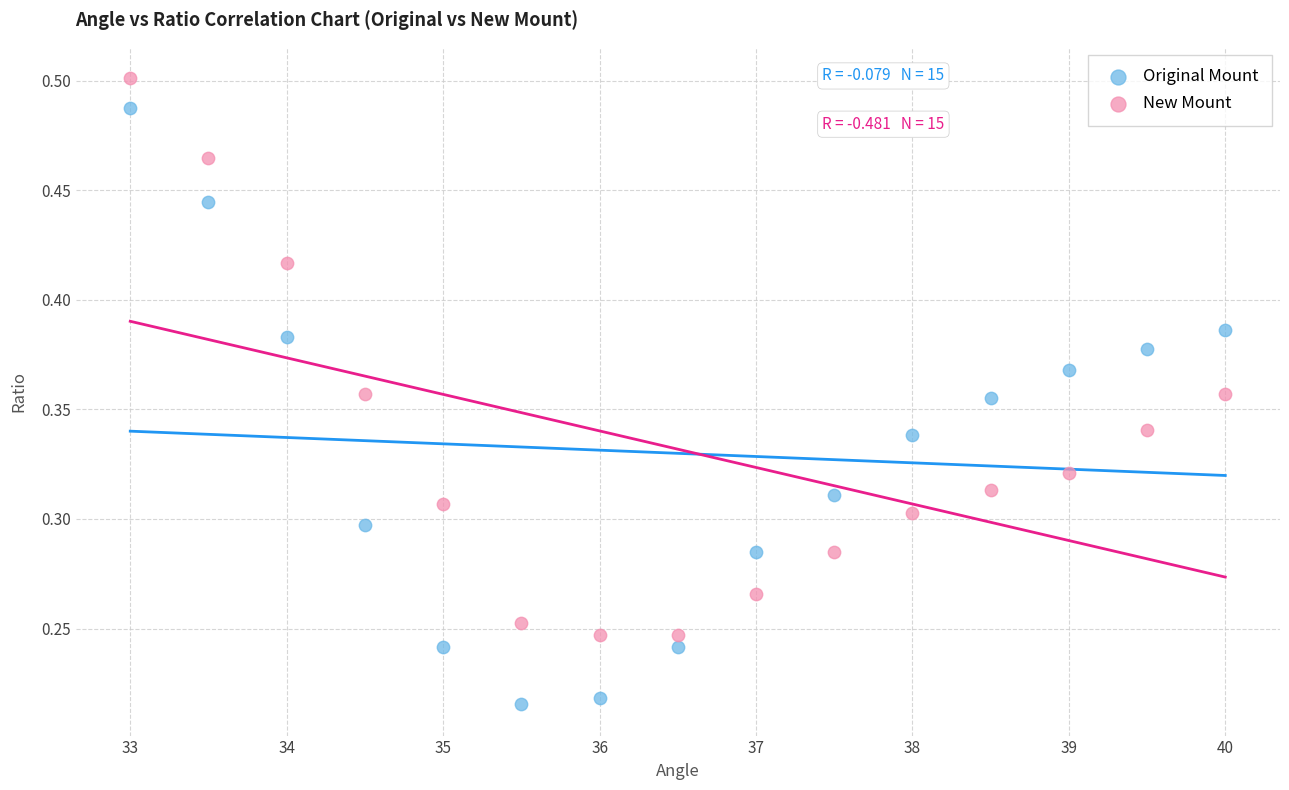

Which series has the widest spread of Y values?

Original Mount